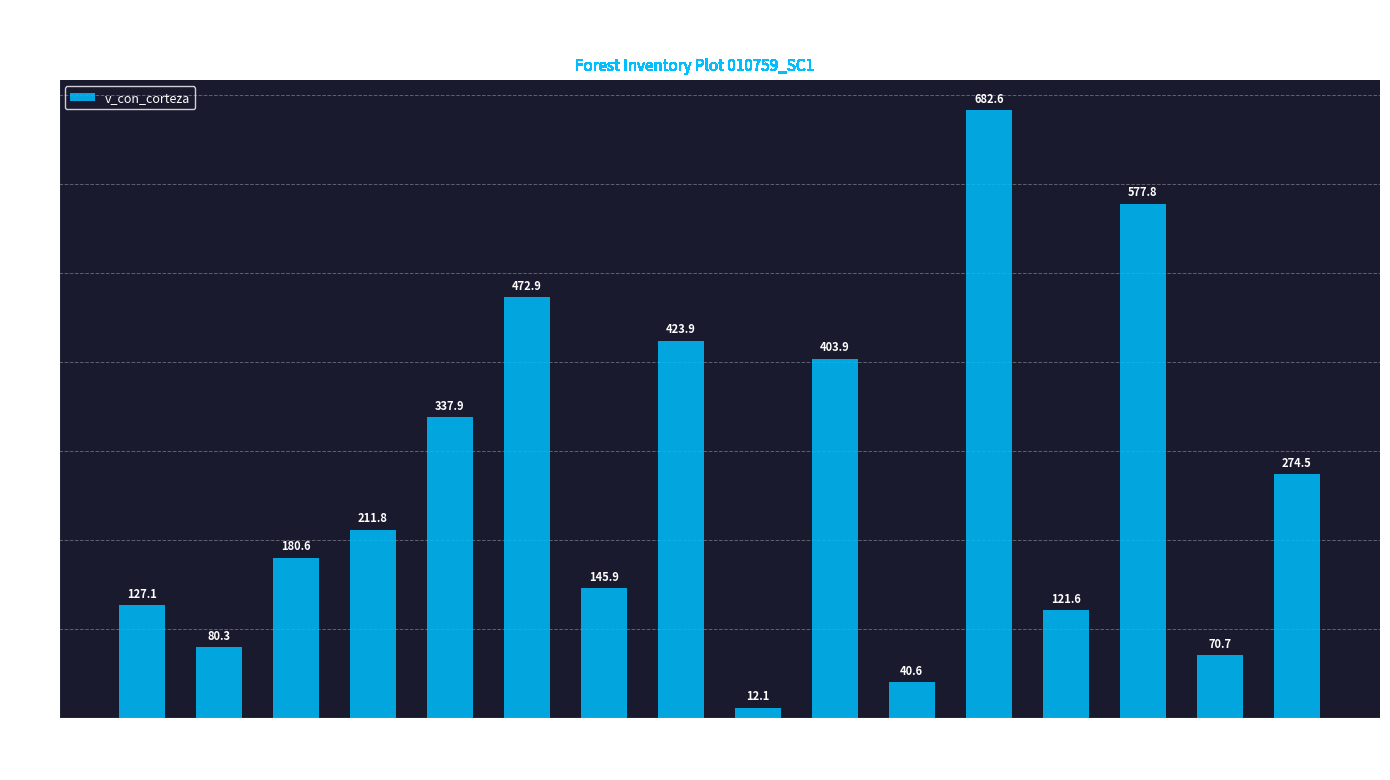

Rank the categories by value from lowest to highest.

10759012, 10759014, 10759020, 10759002, 10759018, 10759001, 10759008, 10759003, 10759005, 10759021, 10759006, 10759013, 10759010, 10759007, 10759019, 10759016